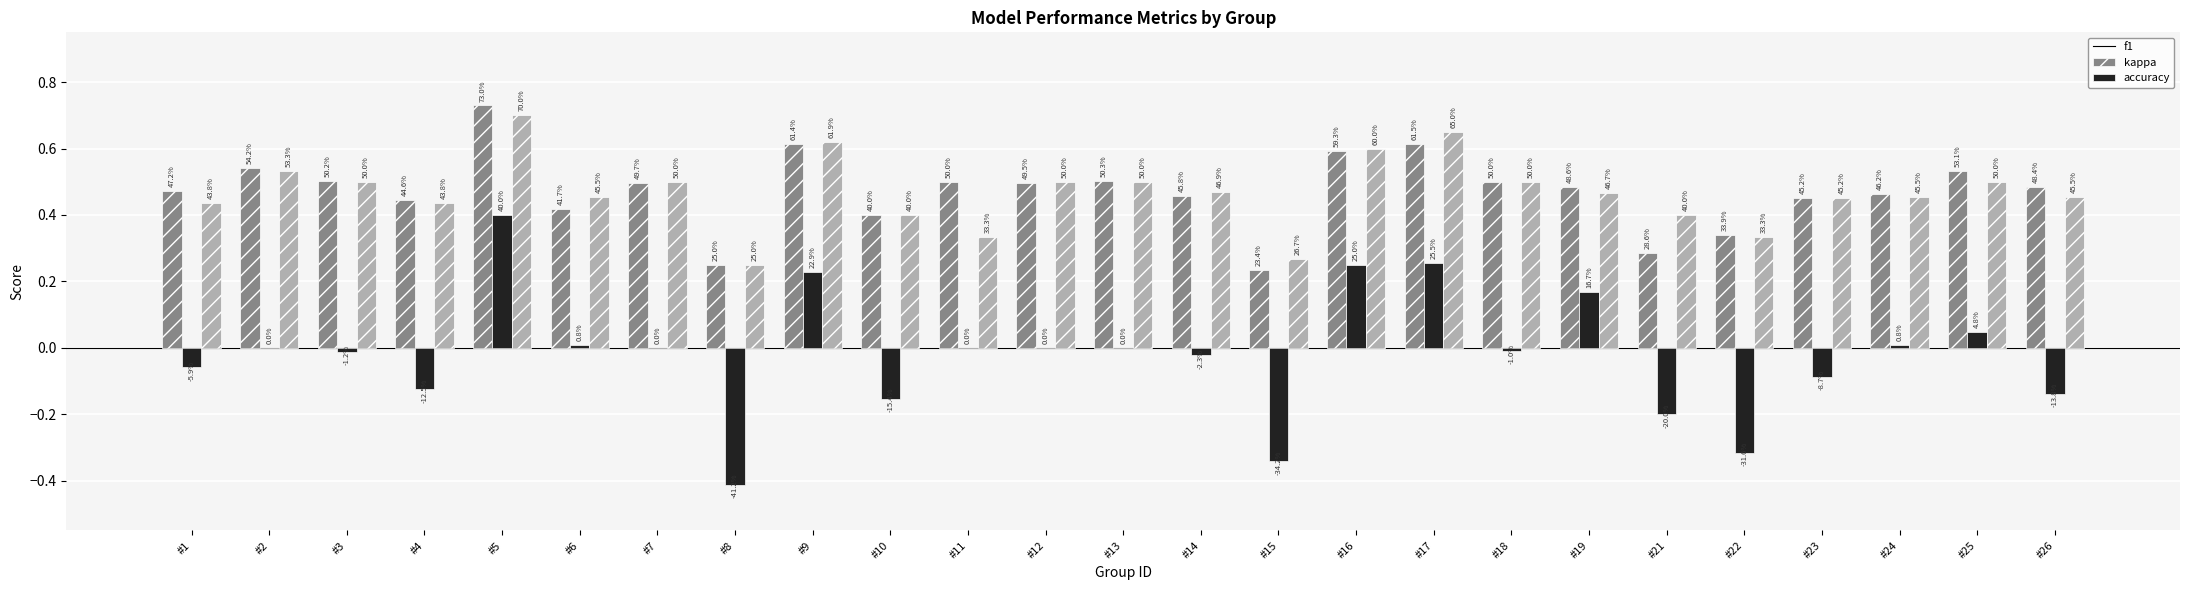

Reading right to left, transcribe all the data shown in this chart.

f1: #26=0.5	#25=0.5	#24=0.5	#23=0.5	#22=0.3	#21=0.3	#19=0.5	#18=0.5	#17=0.6	#16=0.6	#15=0.2	#14=0.5	#13=0.5	#12=0.5	#11=0.5	#10=0.4	#9=0.6	#8=0.2	#7=0.5	#6=0.4	#5=0.7	#4=0.4	#3=0.5	#2=0.5	#1=0.5
kappa: #26=-0.1	#25=0.0	#24=0.0	#23=-0.1	#22=-0.3	#21=-0.2	#19=0.2	#18=-0.0	#17=0.3	#16=0.2	#15=-0.3	#14=-0.0	#13=0.0	#12=0.0	#11=0.0	#10=-0.2	#9=0.2	#8=-0.4	#7=0.0	#6=0.0	#5=0.4	#4=-0.1	#3=-0.0	#2=0.0	#1=-0.1
accuracy: #26=0.5	#25=0.5	#24=0.5	#23=0.5	#22=0.3	#21=0.4	#19=0.5	#18=0.5	#17=0.7	#16=0.6	#15=0.3	#14=0.5	#13=0.5	#12=0.5	#11=0.3	#10=0.4	#9=0.6	#8=0.2	#7=0.5	#6=0.5	#5=0.7	#4=0.4	#3=0.5	#2=0.5	#1=0.4